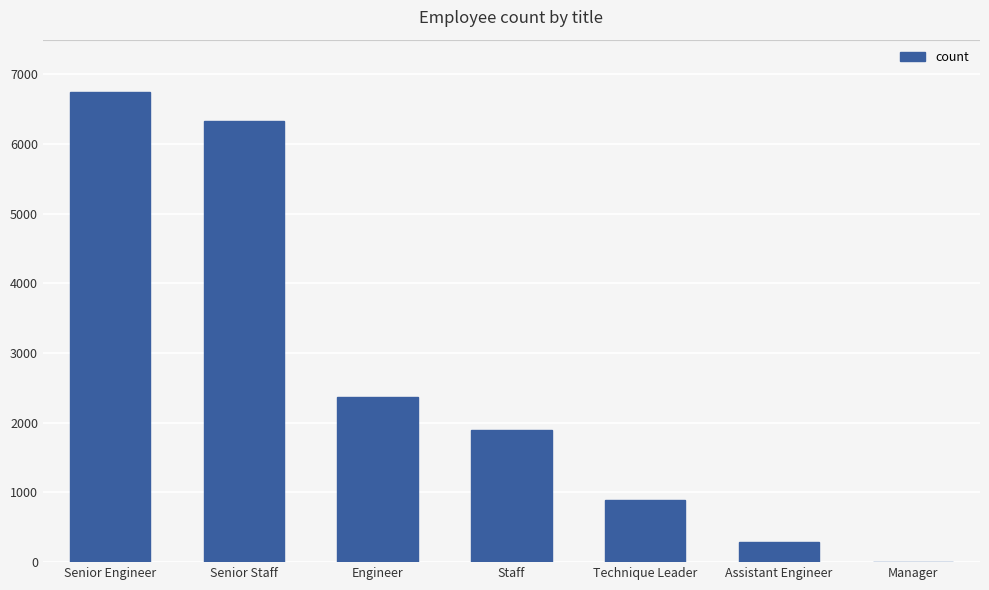

What is the sum of all values?

18537